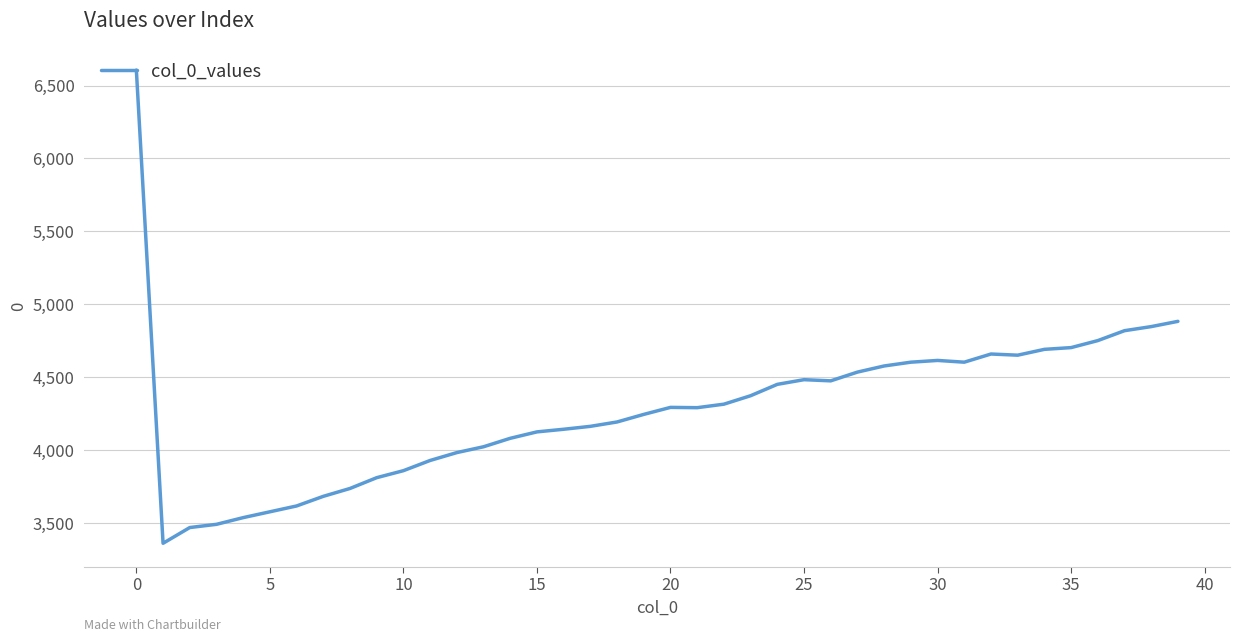

What is the difference between the maximum and minimum values?

3245